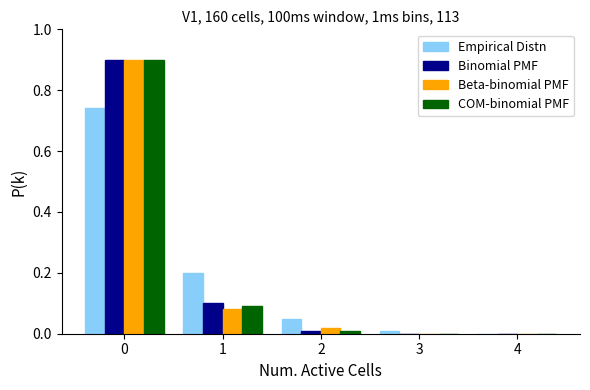

The value of Beta-binomial PMF at 4 is -0.6. True or false?

False